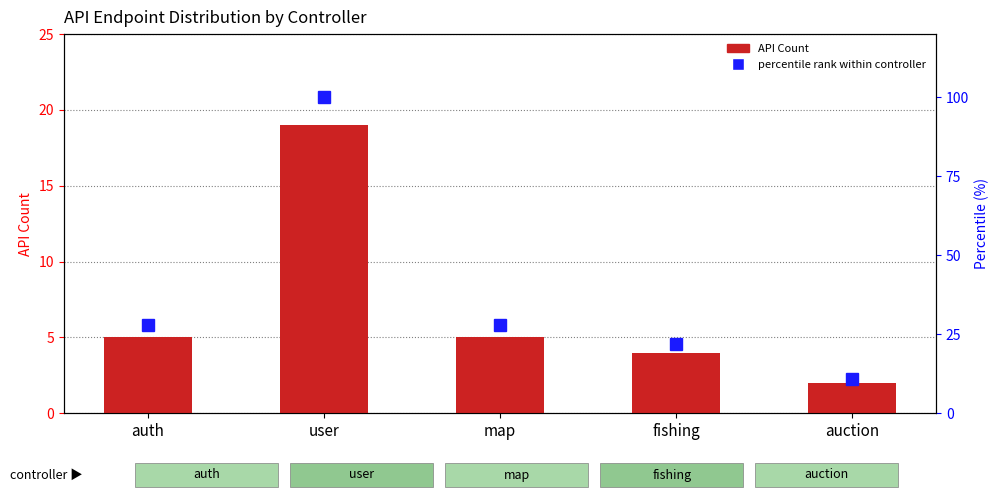

What is the spread (max minus min) of values at map?

23